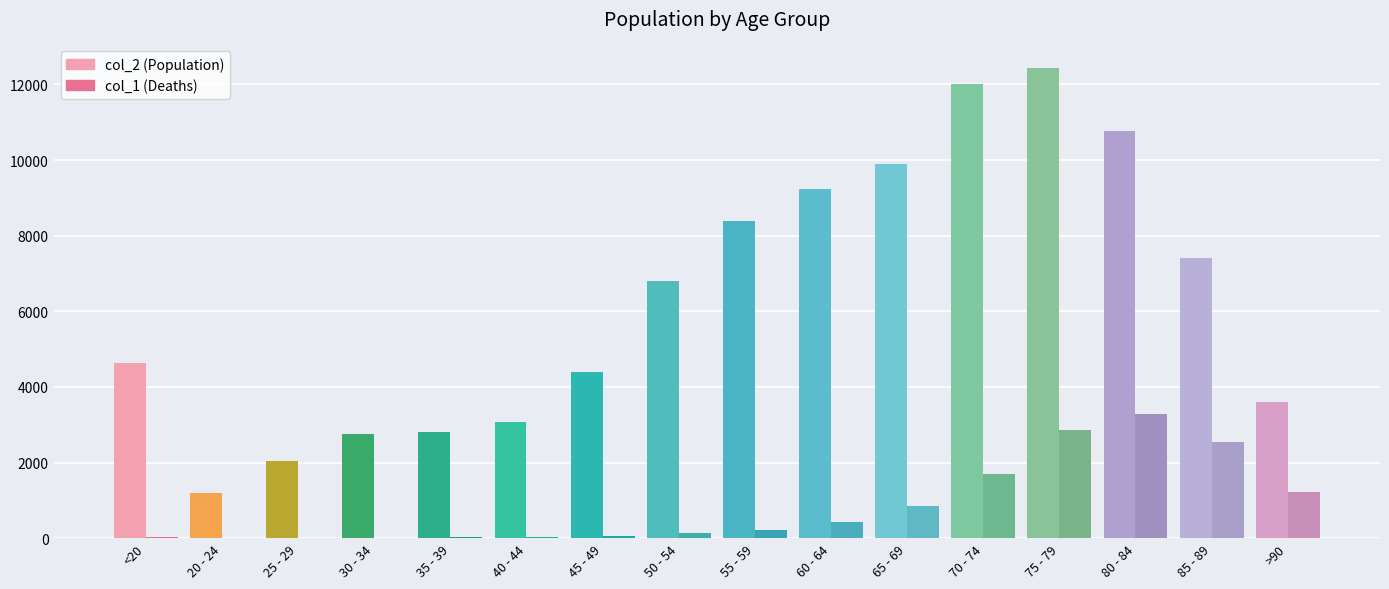

At which category does the chart reach its peak across all series?

75 - 79